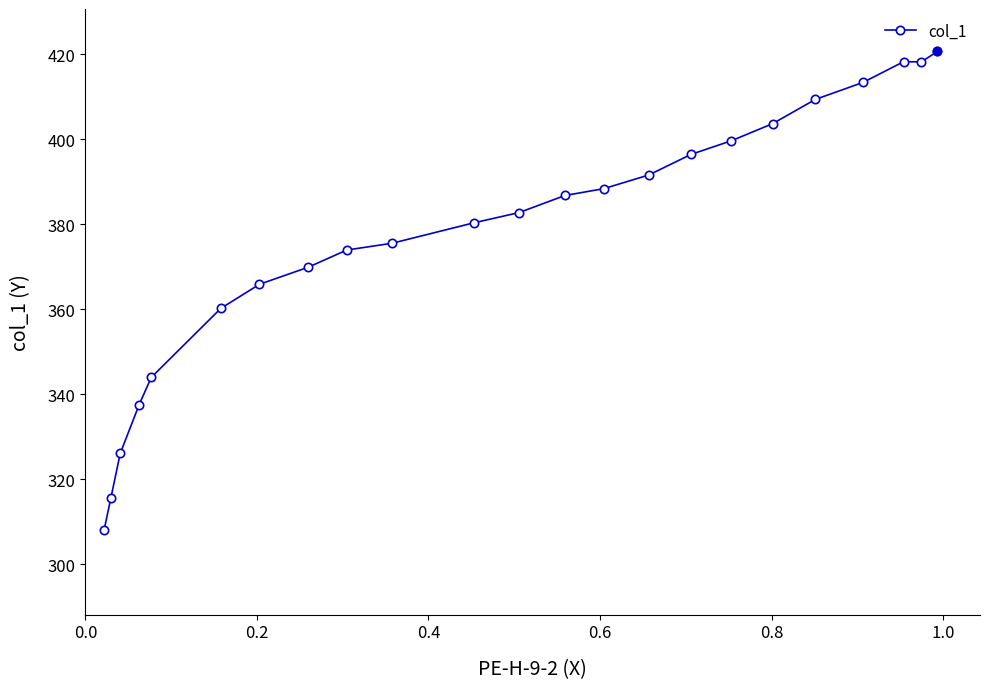

What is the sum of all values?

8685.0